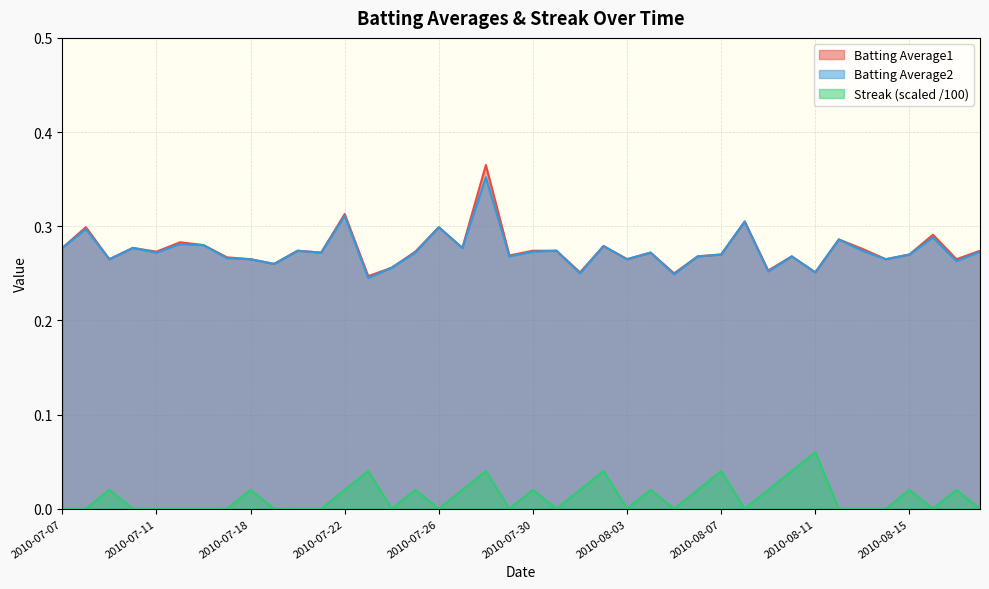

What is the difference between the maximum and second lowest values in the Batting Average2 series?

0.1